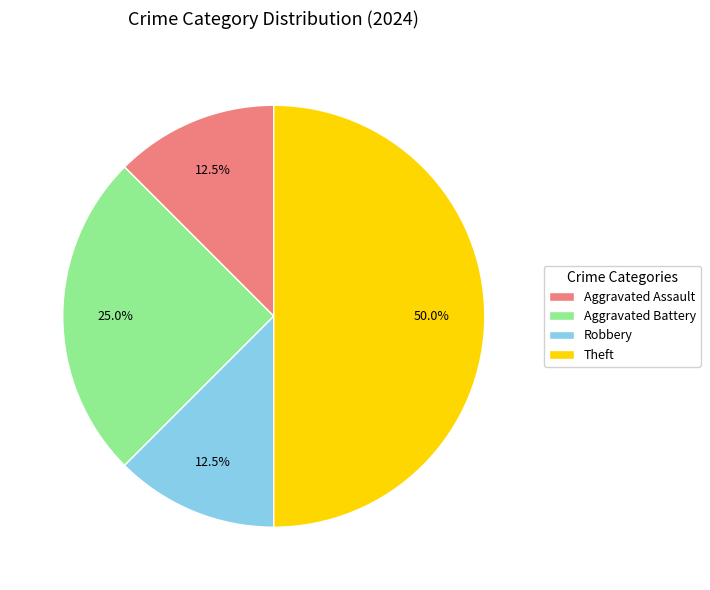

How many slices are in this pie chart?

4